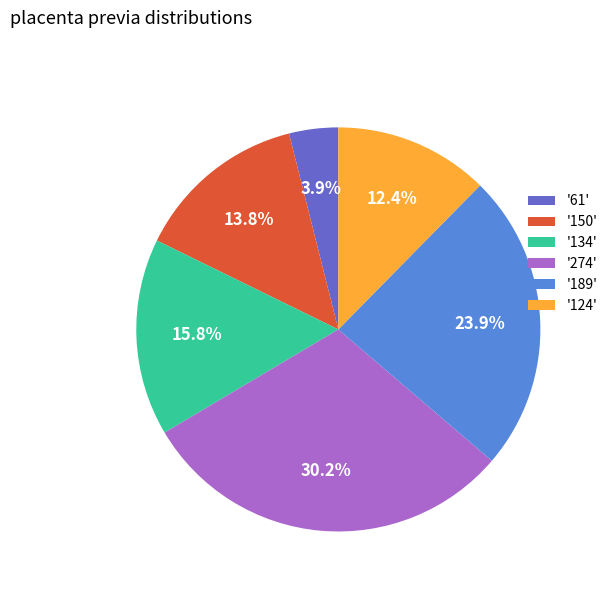

Is the sum of '274' and '150' greater than half?

No